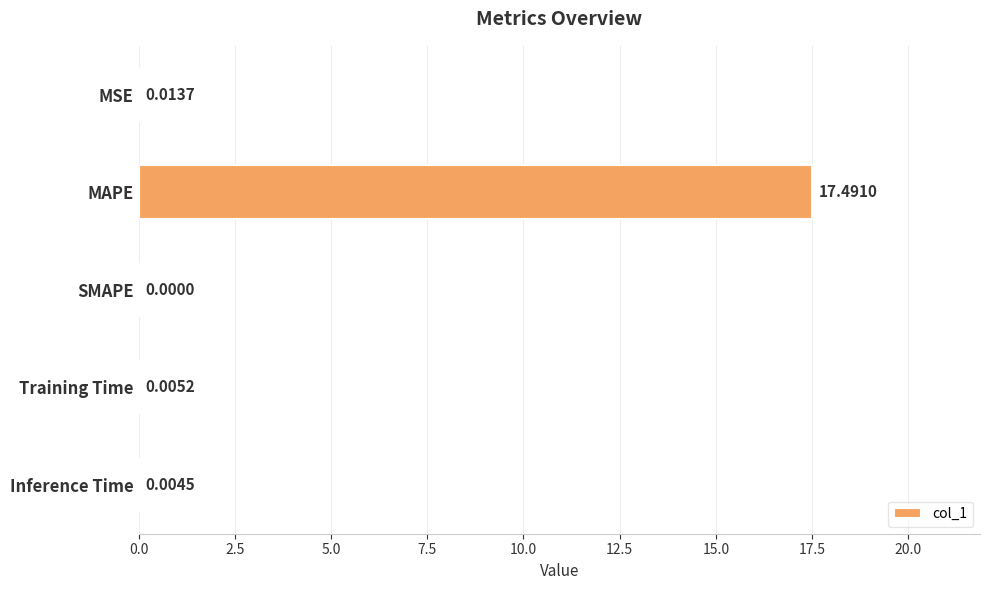

At which category does the chart reach its peak across all series?

MAPE